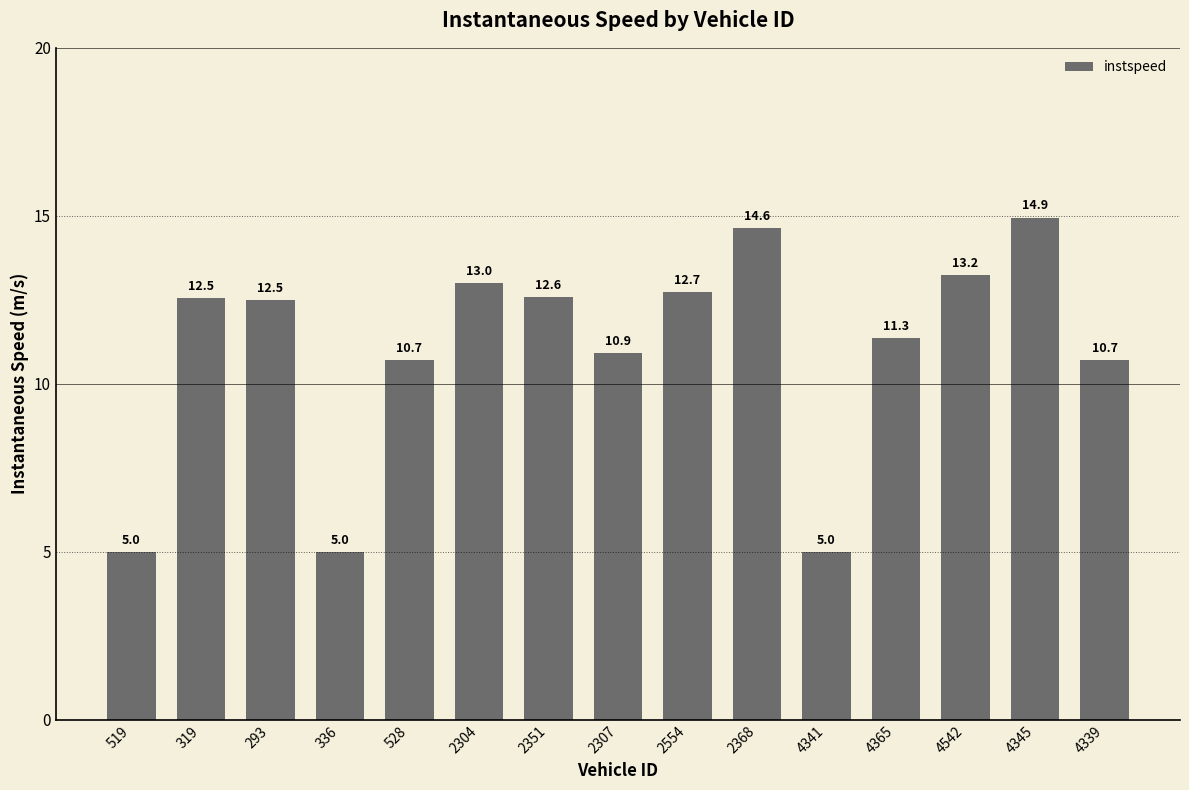

What is the average value?

11.0